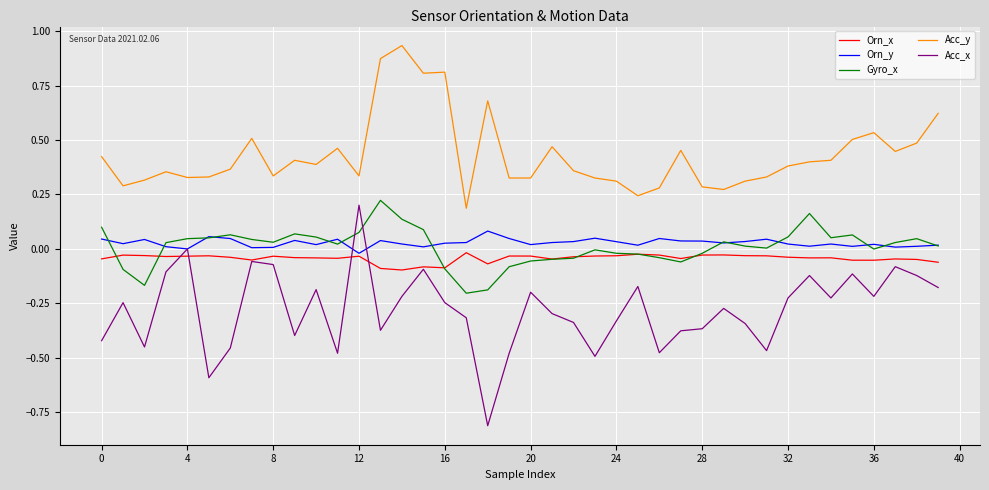

True or false: Acc_y and Orn_x intersect in this chart.

False